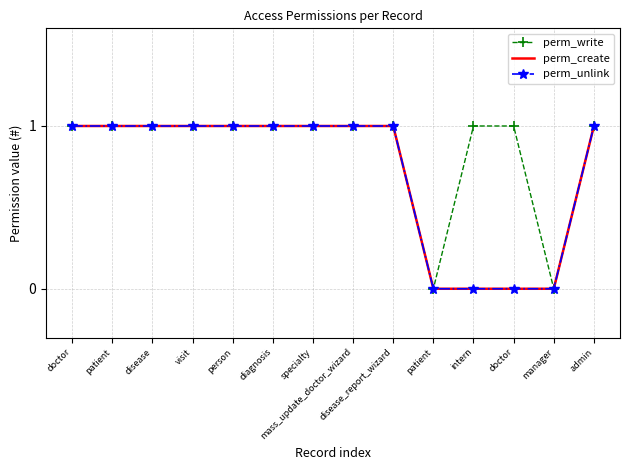

Is it true that perm_unlink equals 1 at admin?

True